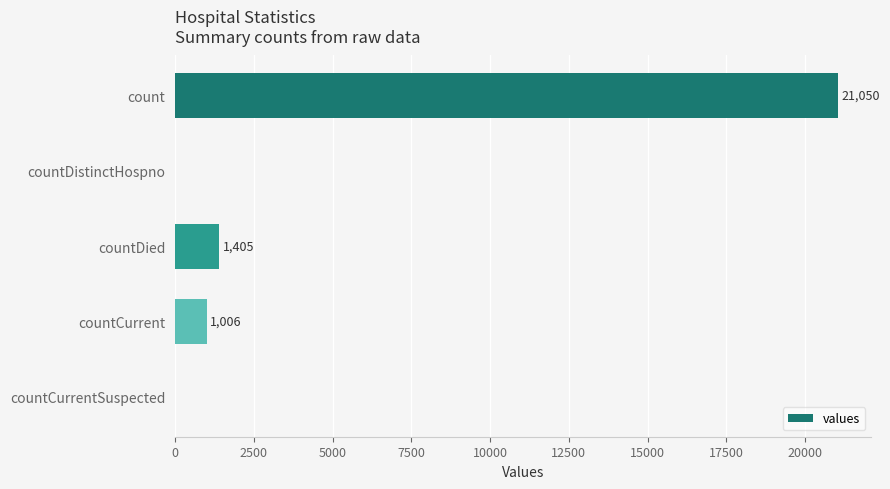

Reading top to bottom, extract all data points from this chart.

count=21050	countDistinctHospno=0	countDied=1405	countCurrent=1006	countCurrentSuspected=0